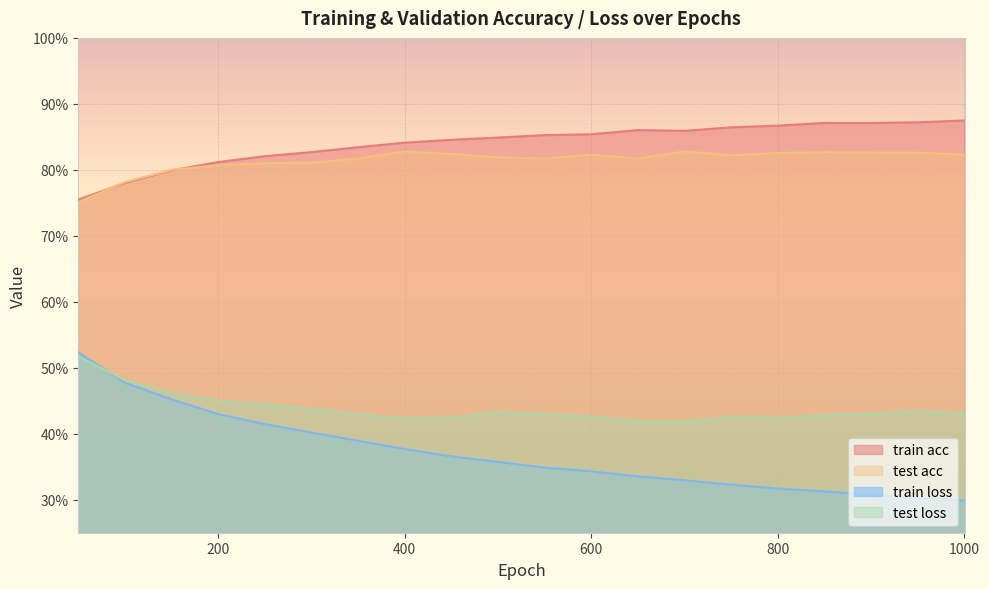

What is the minimum value shown in the chart?

0.3